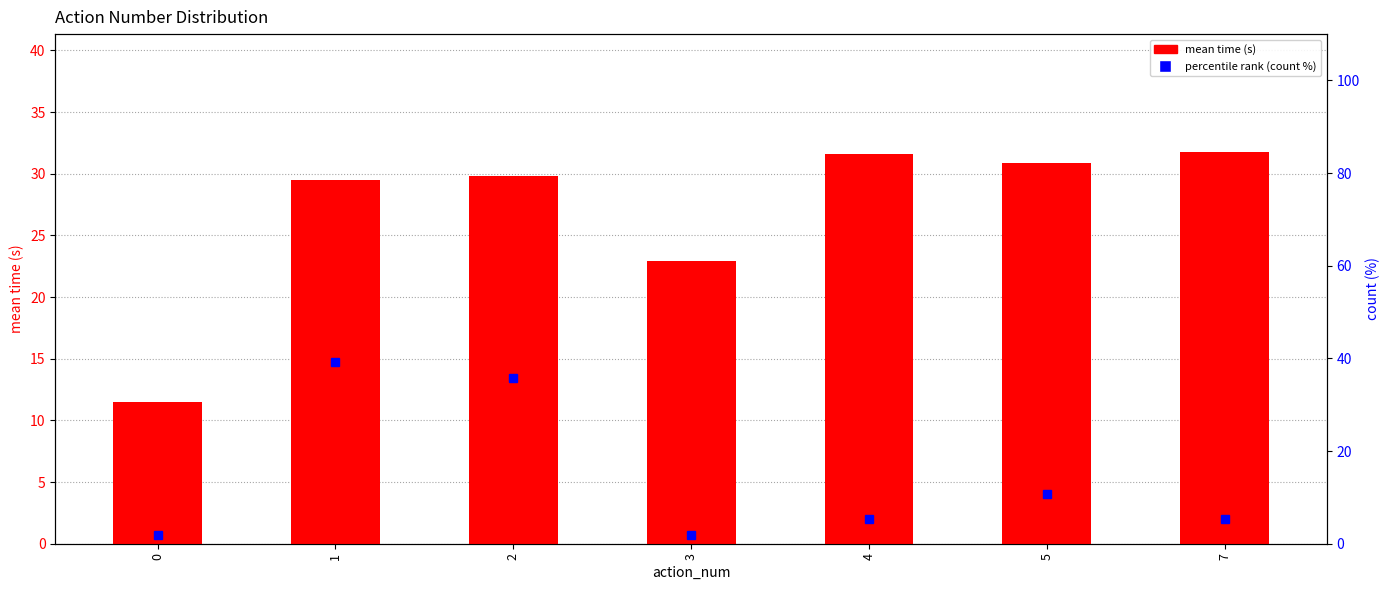

What is the difference between the highest and lowest values at 1?

9.8